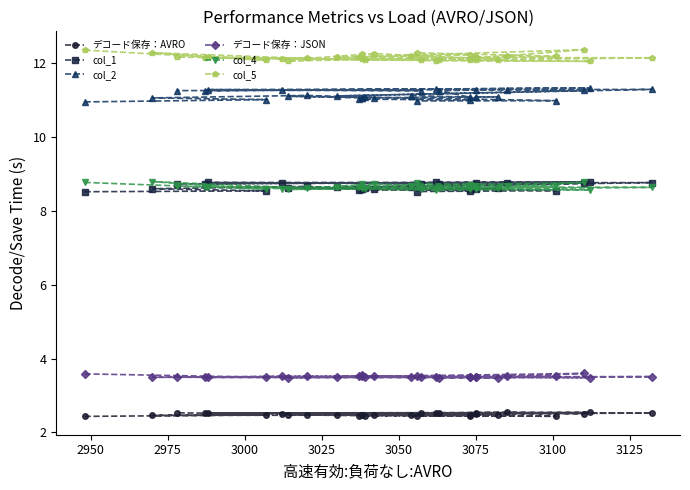

How many interior local valleys does the col_4 series have?

9